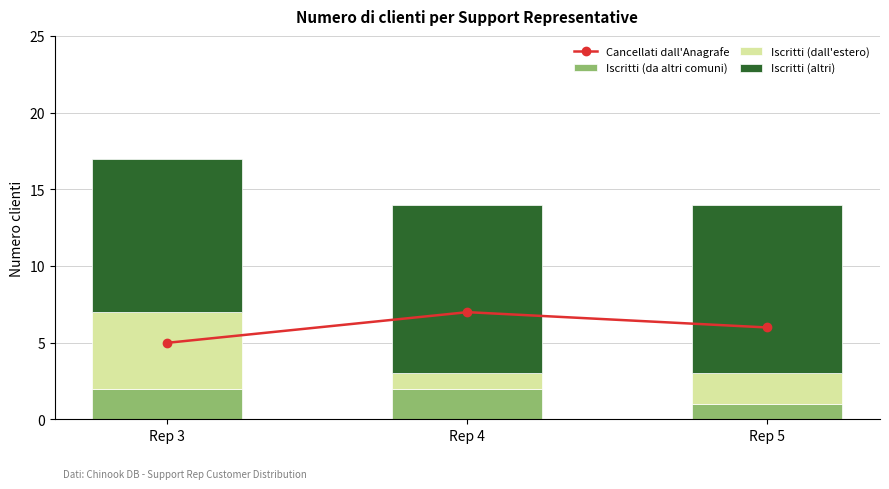

At which label does Iscritti (dall'estero) reach its minimum?

Rep 4